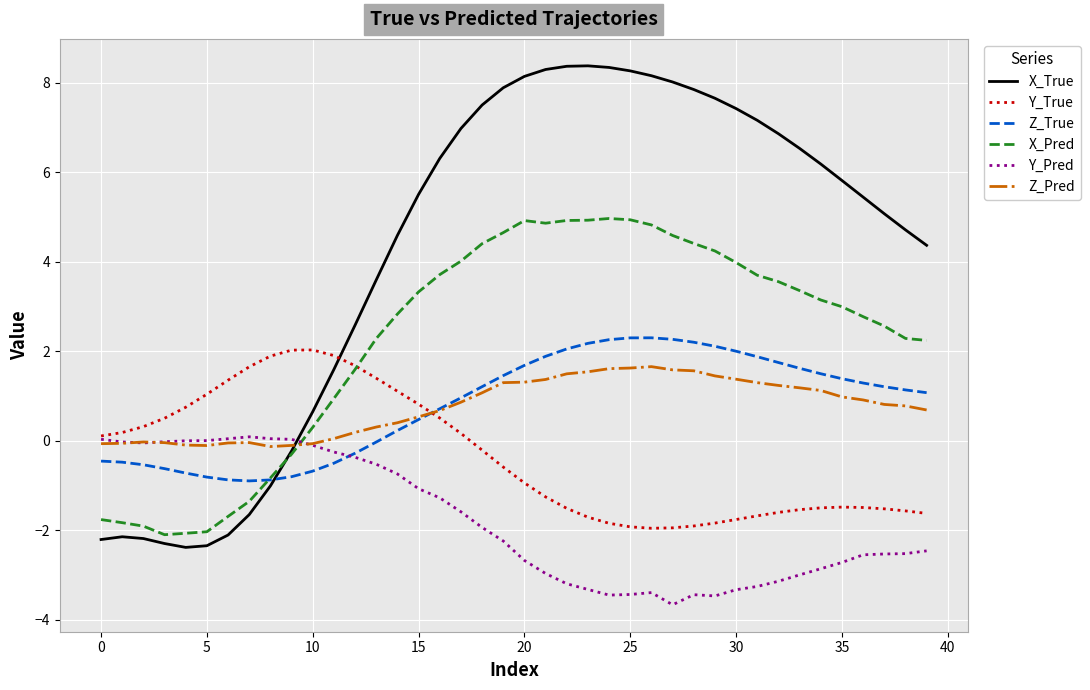

What is the maximum value shown in the chart?

8.4